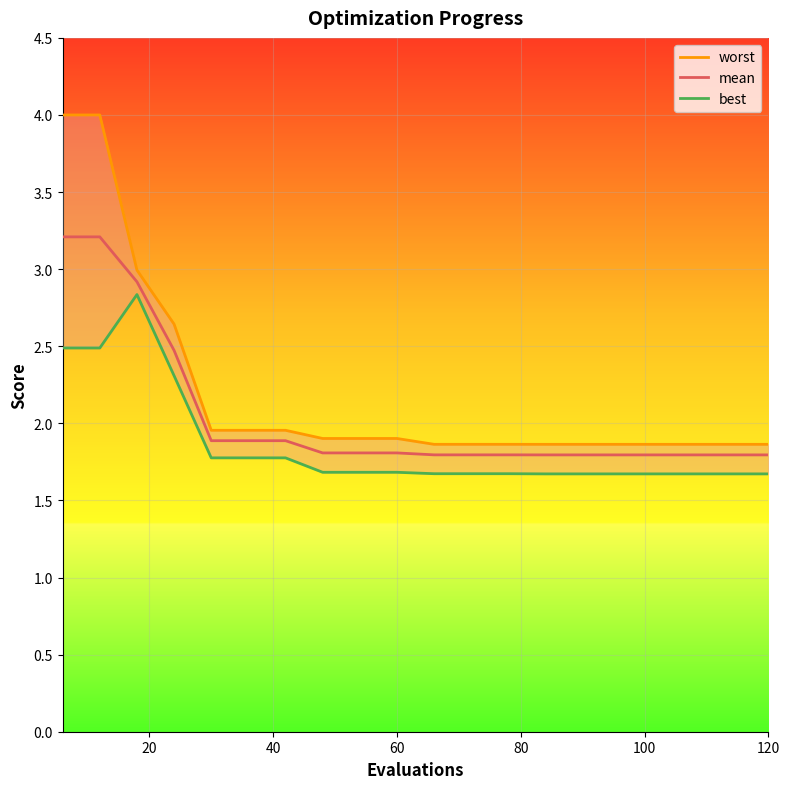

Is this an area chart (filled region under the line)?

No